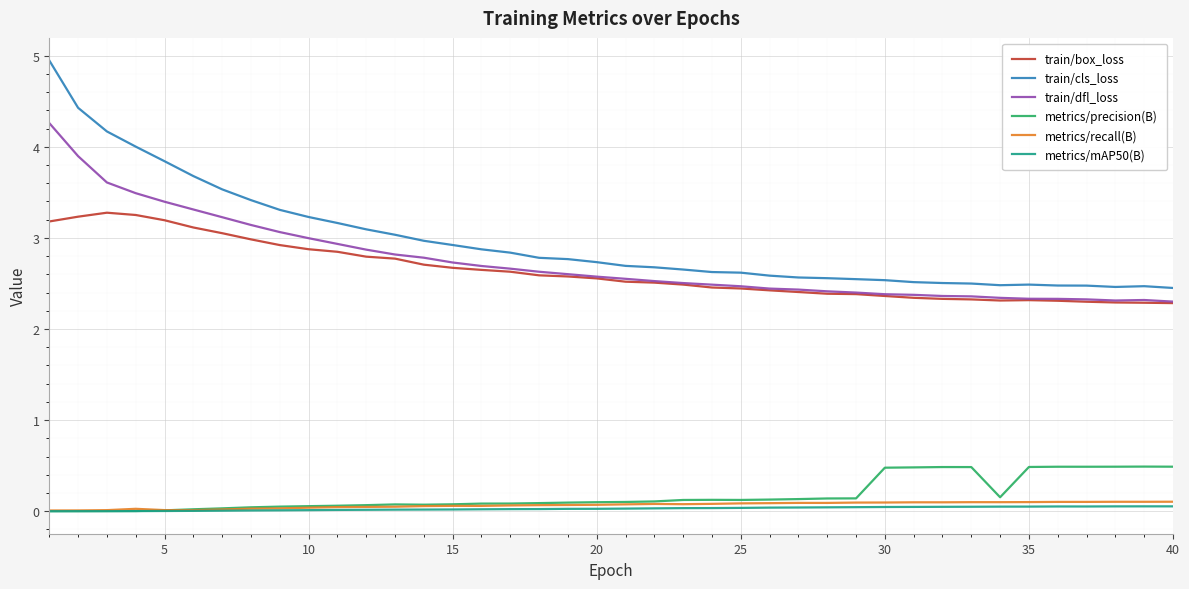

True or false: train/cls_loss and train/box_loss cross at least once.

False